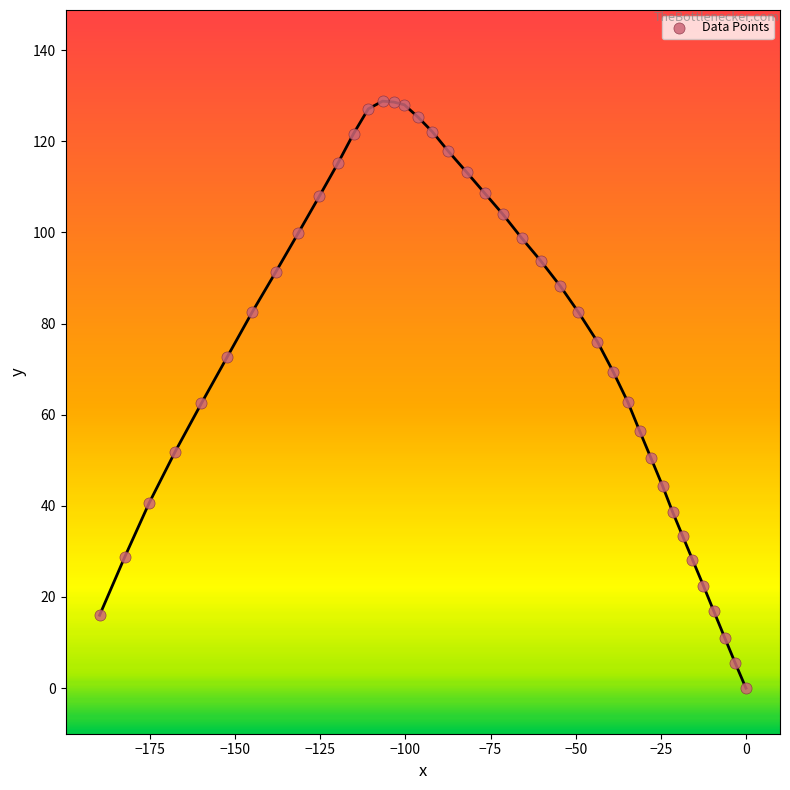

What is the range of X values (max minus min)?

189.8